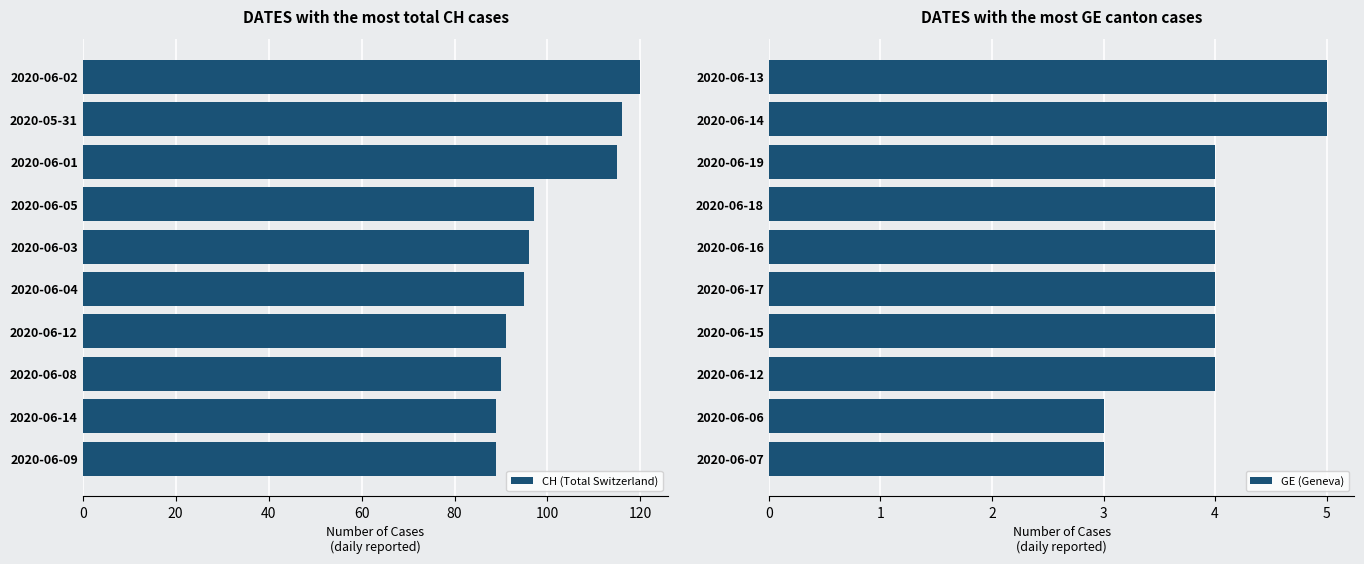

What is the difference between the GE (Geneva) values at 2020-06-06 and 2020-06-13?

2